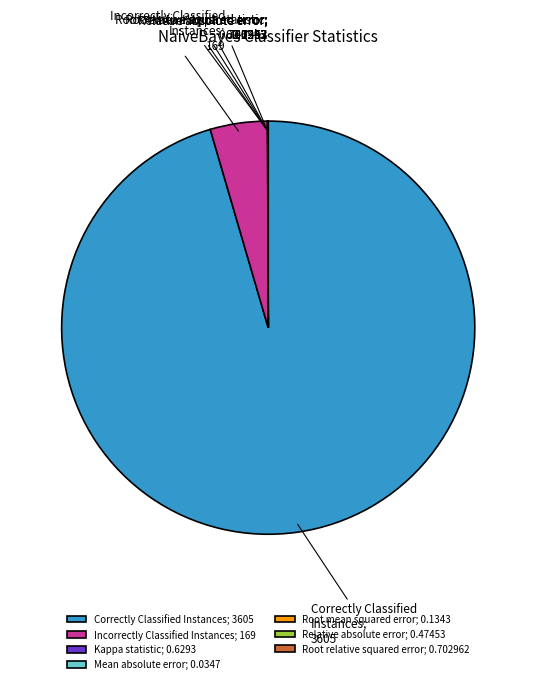

Which slice is the largest?

Correctly Classified Instances